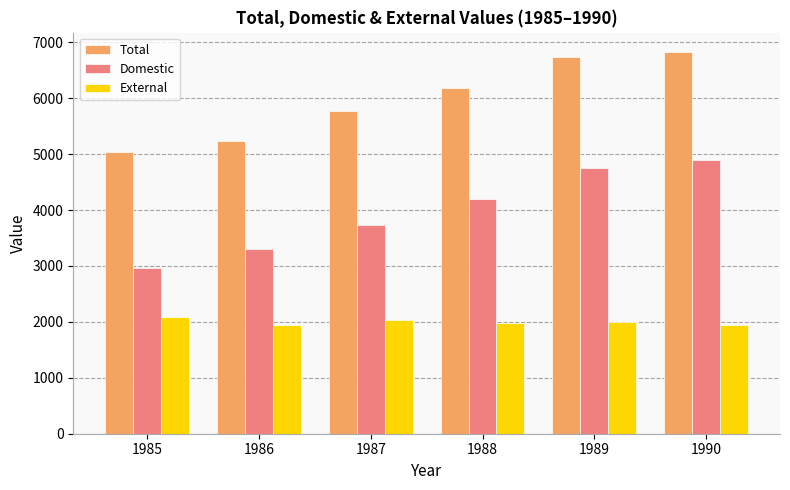

At which label is Total closest to 5936?

1987